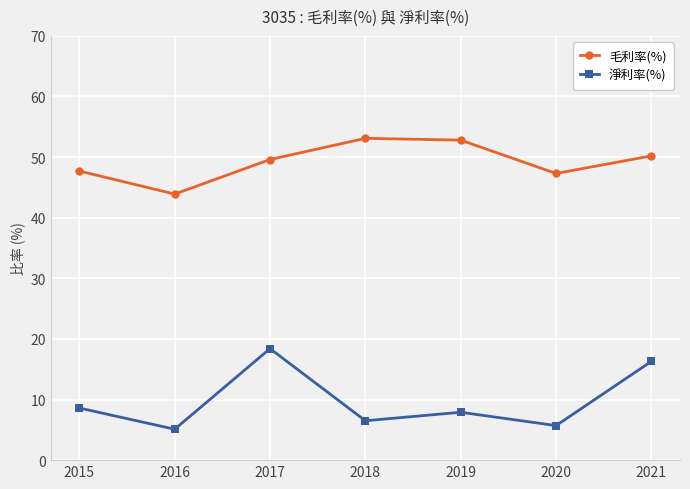

What is the difference between the maximum and minimum values in the 淨利率(%) series?

13.3